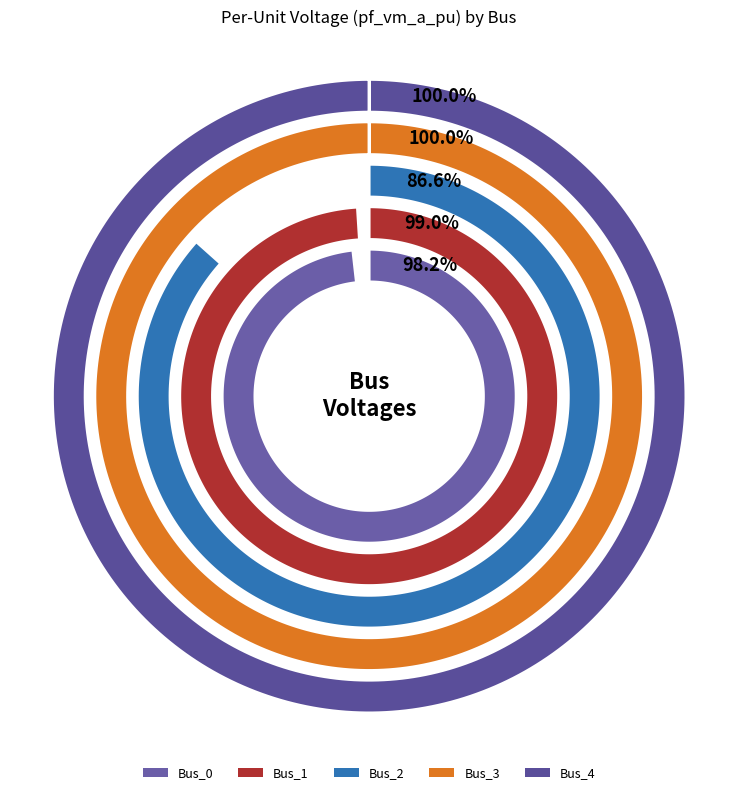

How many slices are in this pie chart?

5